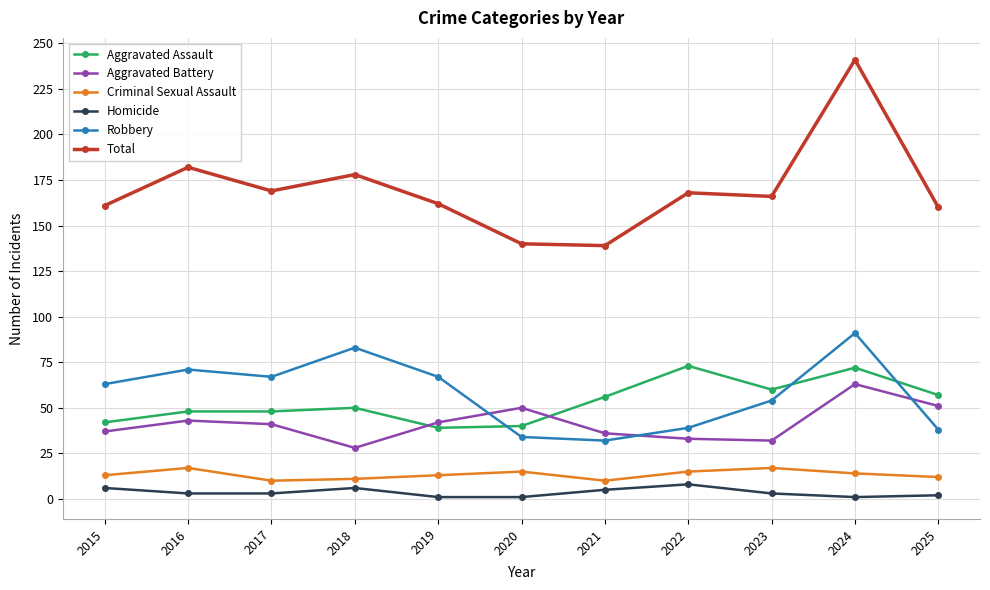

What is the greatest value displayed?

241